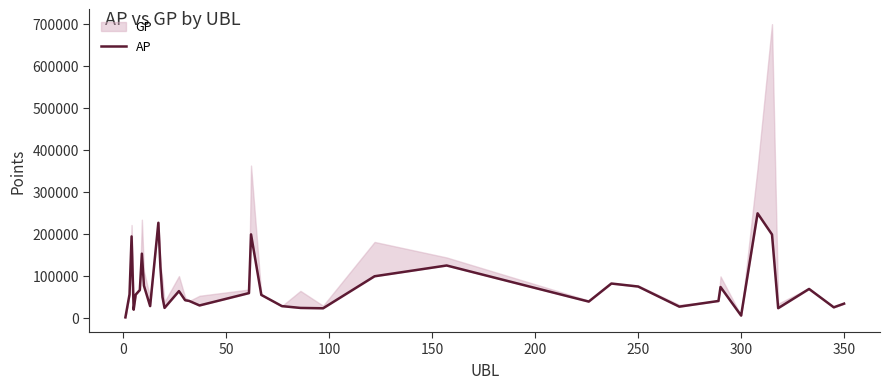

Reading left to right, list all the values displayed in this chart.

1966	56752	194811	20286	56159	67148	153740	77300	28853	227291	121714	50320	24531	64501	42820	41063	30375	59786	199694	55468	28778	24450	23606	99884	125552	39568	82584	75421	27481	41022	74275	6263	249818	199420	23851	69651	25923	34673